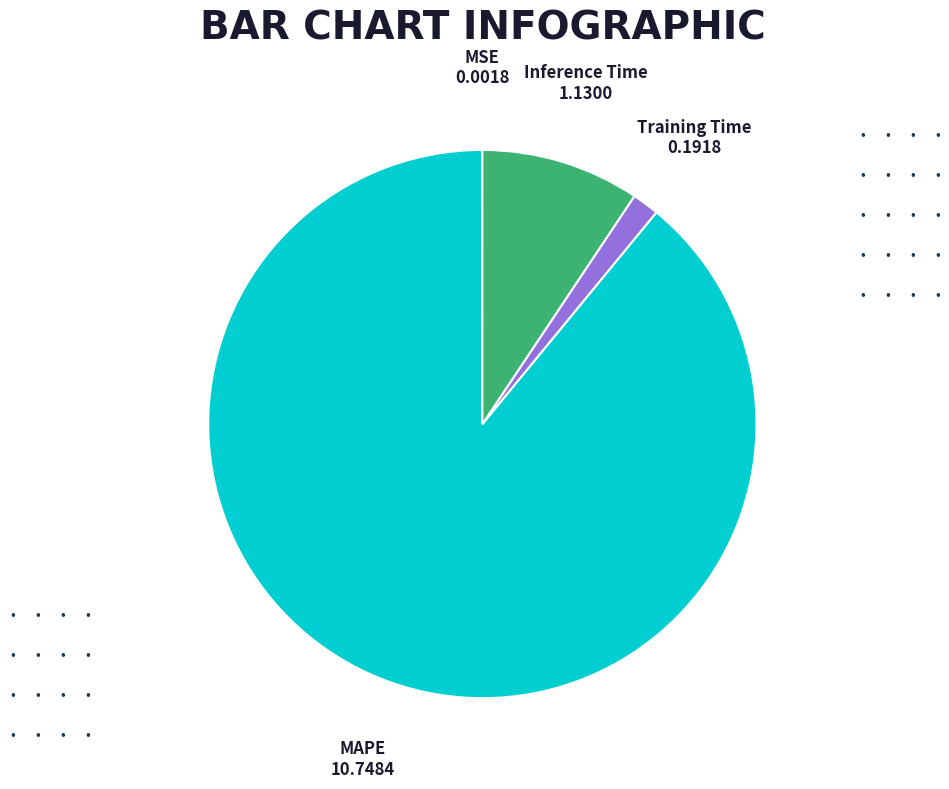

Is there a majority slice in this chart?

Yes